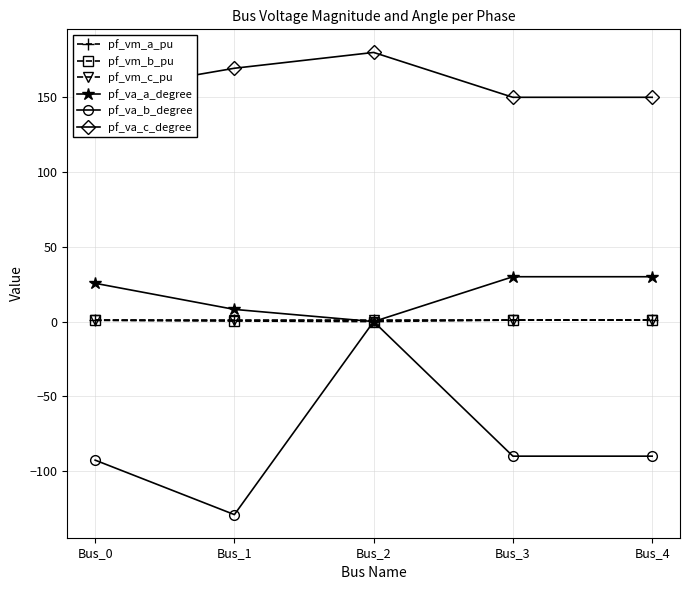

What is the minimum value for pf_vm_a_pu?

0.9